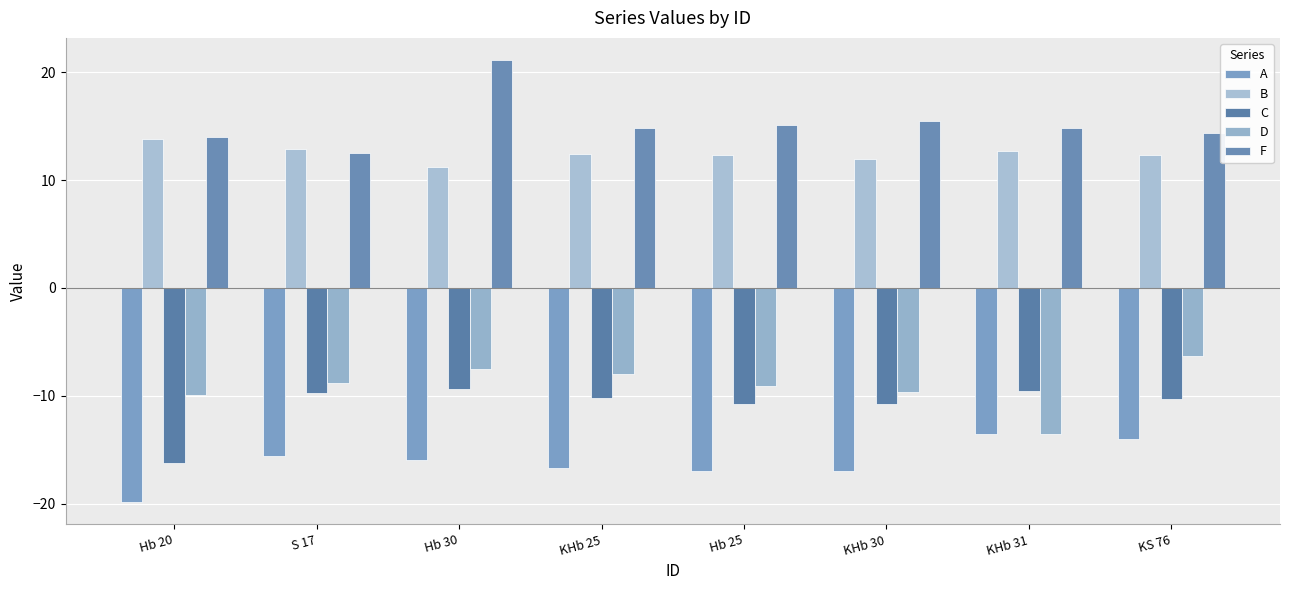

At which label does B reach its minimum?

Hb 30